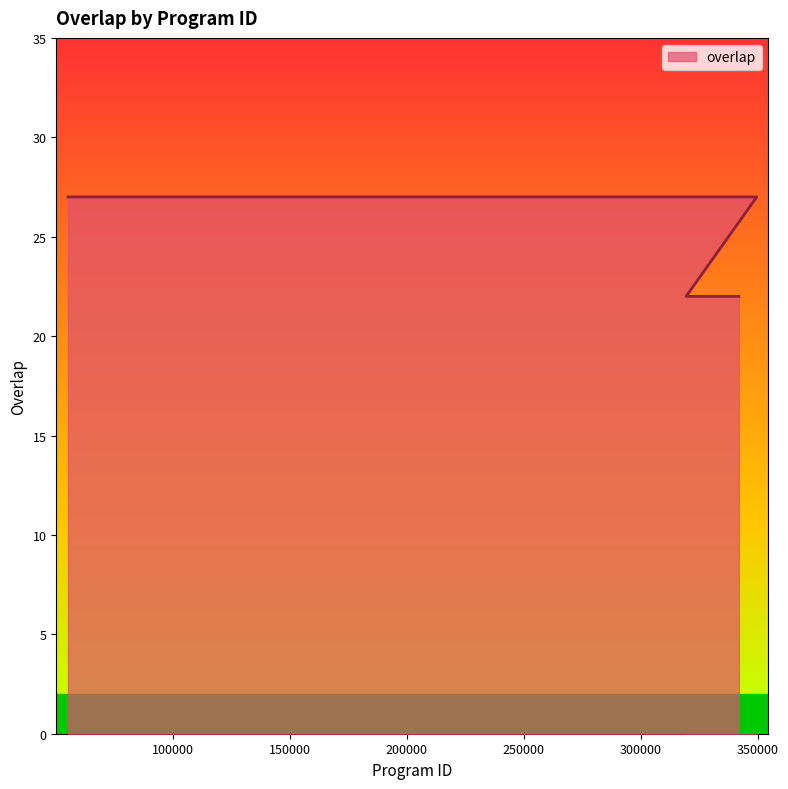

How many lines are shown in the chart?

1